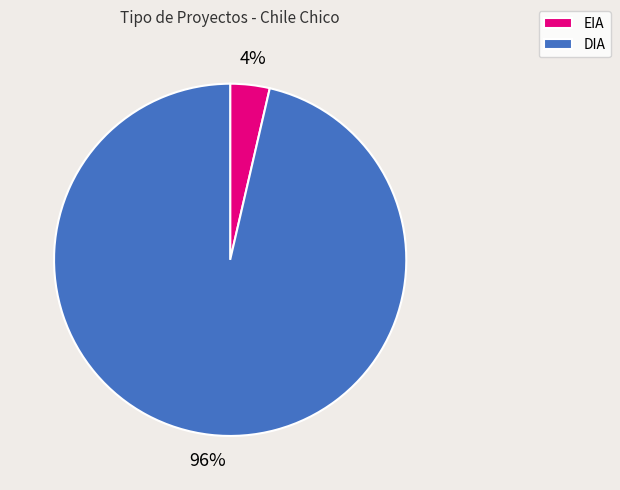

Between EIA and DIA, which is larger?

DIA